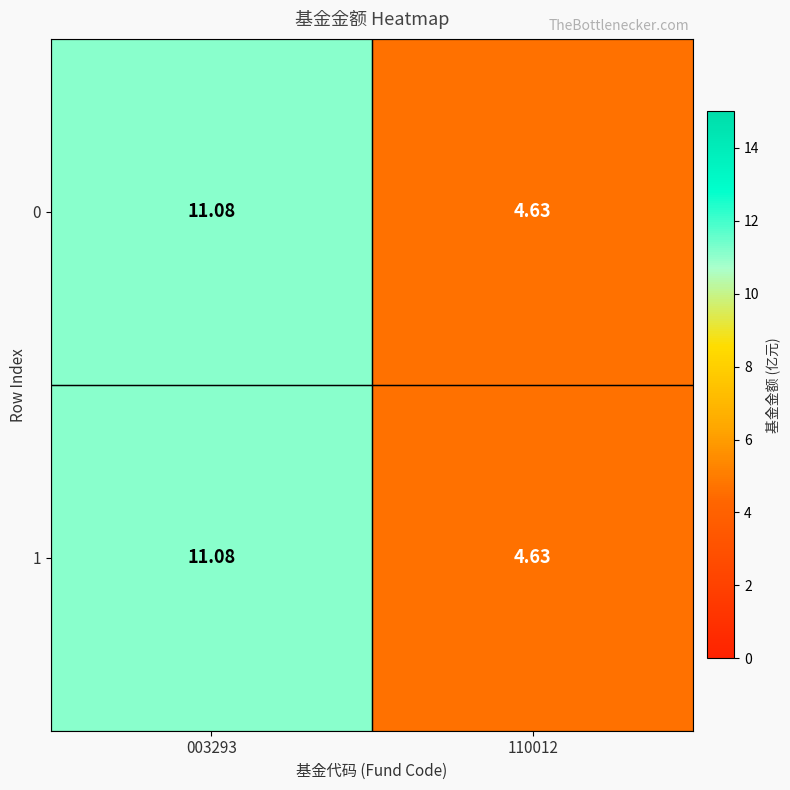

Between 110012 and 003293, which is larger?

003293